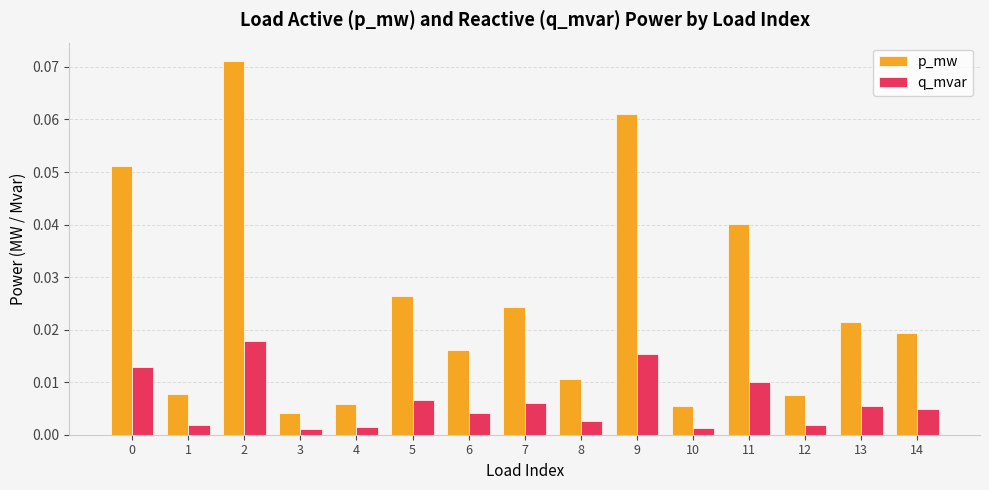

Which series changed the most between 6 and 10?

p_mw